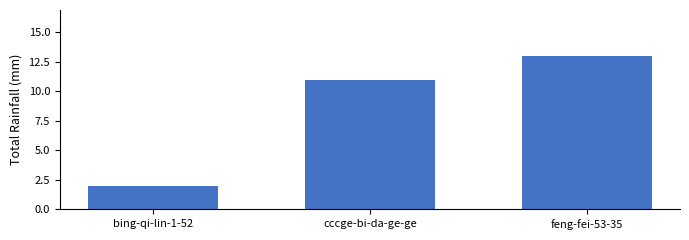

Reading left to right, extract all data points from this chart.

2	11	13